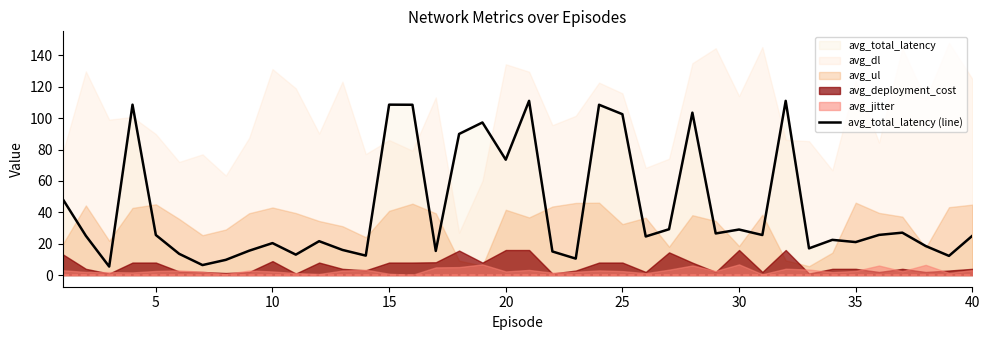

What is the value of the 37th point from the left?

27.1